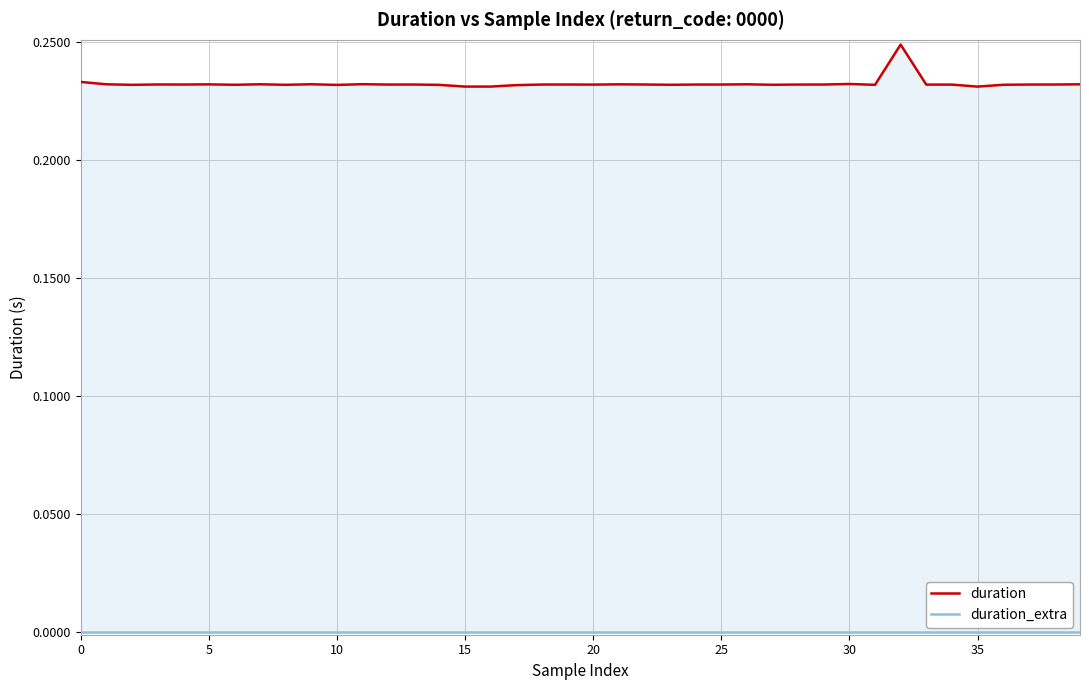

At which category is the sum across all series the highest?

32